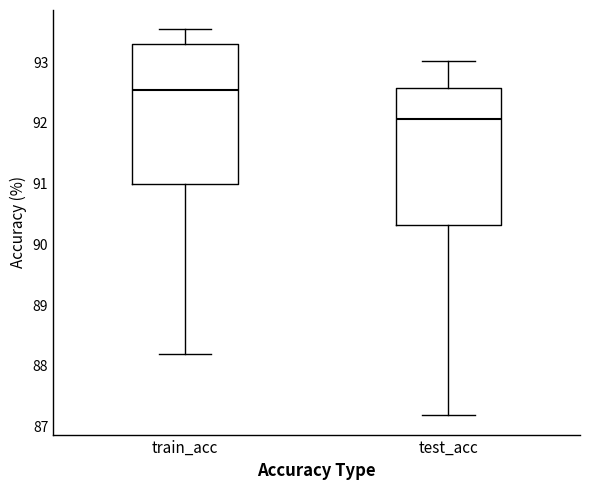

Reading left to right, read every box against the y-axis: the position of its median line, the range the box covers, and the ends of its whiskers. The values are not printed on the chart, so give them approximately, as read against the axis.

train_acc: median 92.5, box 91.0 to 93.3, whiskers 88.2 to 93.5
test_acc: median 92.1, box 90.3 to 92.6, whiskers 87.2 to 93.0